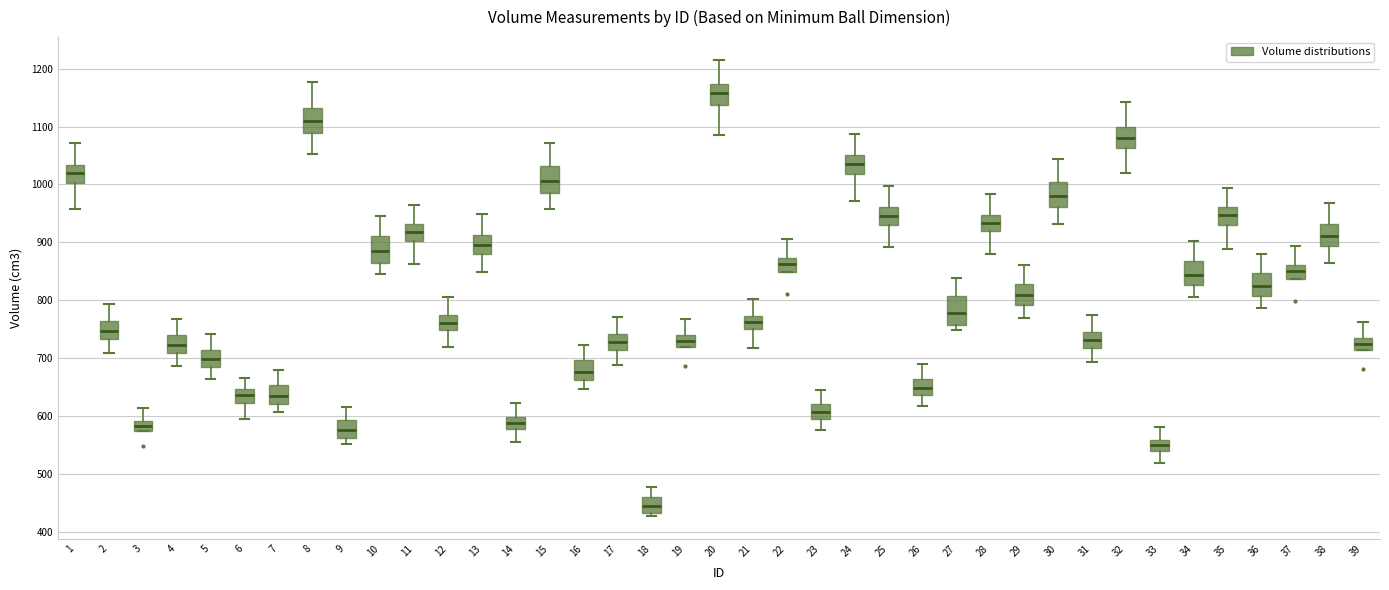

Where does the median line of the box at x = 6 sit on the y-axis? The values are not printed on the chart, so give them approximately, as read against the axis.

640